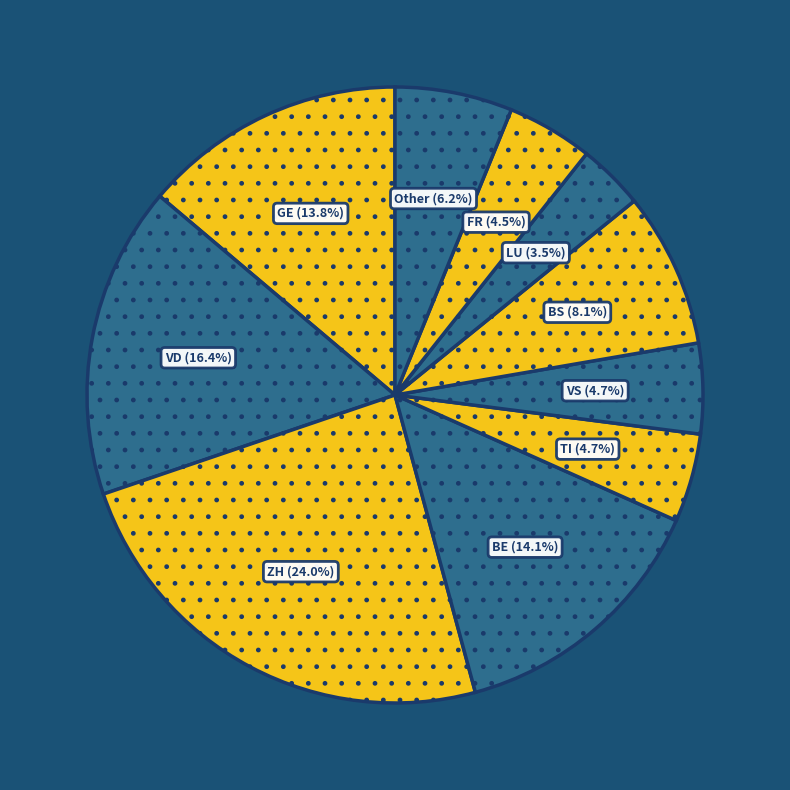

Which category has the smallest portion of the pie?

LU